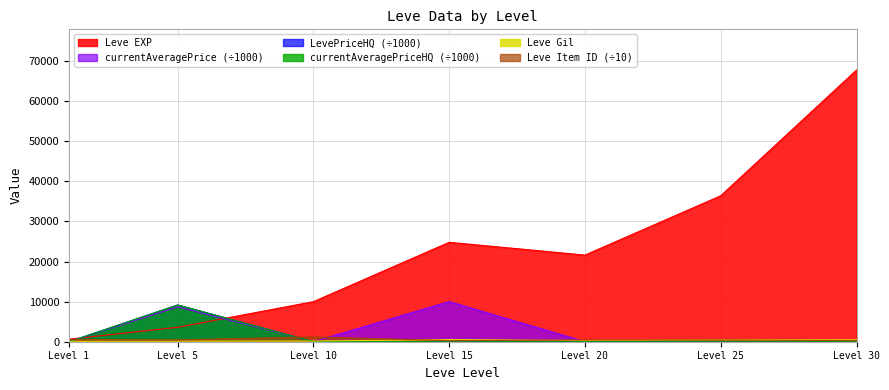

Reading left to right, transcribe all the data shown in this chart.

Leve EXP: 630.0	3600.0	9990.0	24790.0	21600.0	36390.0	67730.0
Leve Gil: 113.0	139.0	168.0	529.0	290.0	485.0	463.0
currentAveragePrice: 0.3	8706.5	20.0	10000.0	15.0	2.2	20.0
LevePriceHQ: 0.0	9167.7	20.0	6.0	25.0	0.0	20.0
currentAveragePriceHQ: 0.0	9167.7	20.0	0.0	0.0	0.0	20.0
Leve Item ID: 506.2	442.2	1201.8	268.5	420.9	445.0	273.7